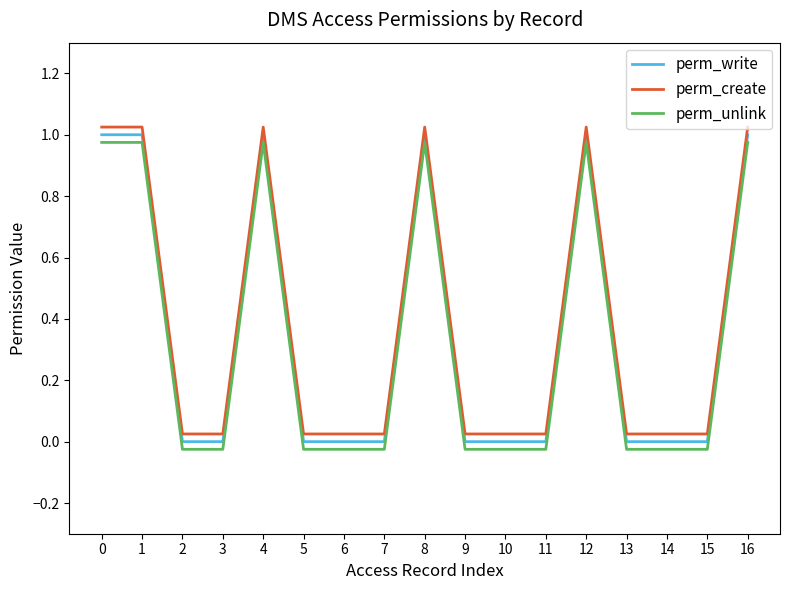

What are all the series names shown in the legend?

perm_write, perm_create, perm_unlink